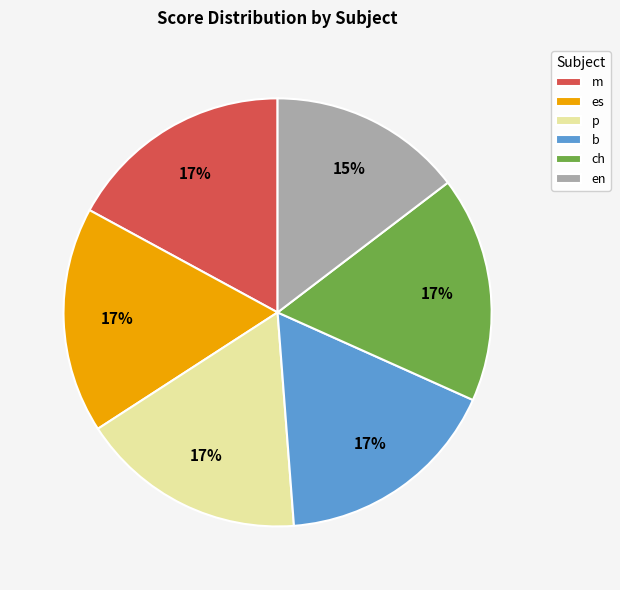

To the nearest percent, what is the combined percentage of en and es?

32%